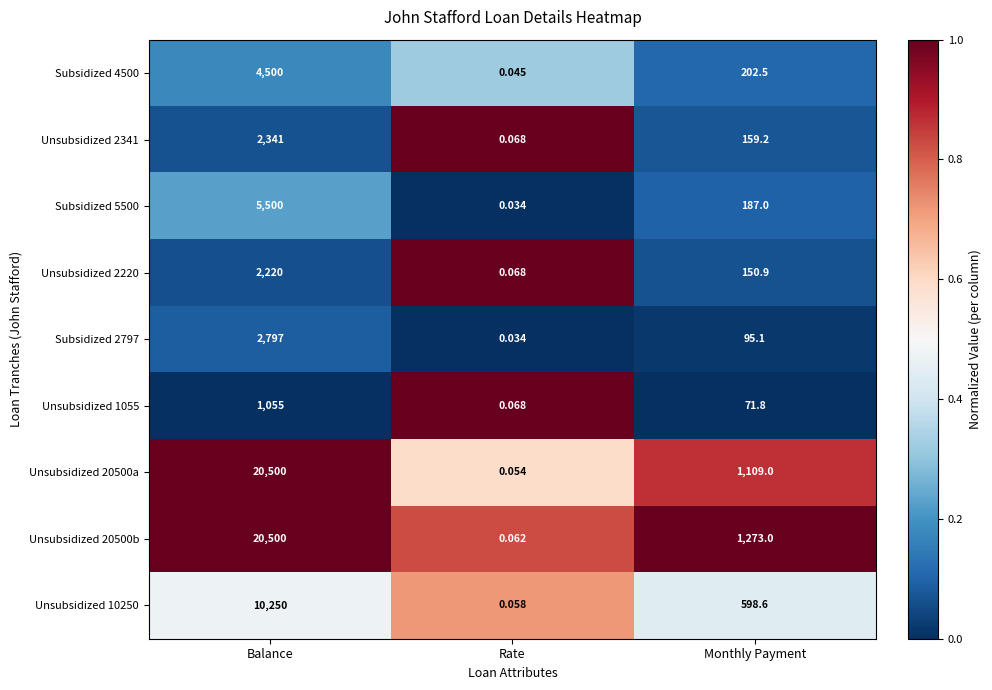

Which label corresponds to the largest value in the chart?

Balance